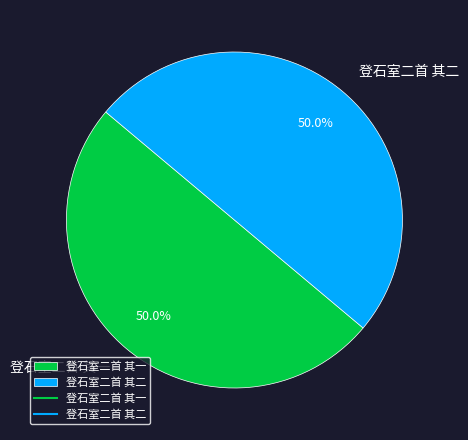

How much of the chart is everything except 登石室二首 其二?

50.0%